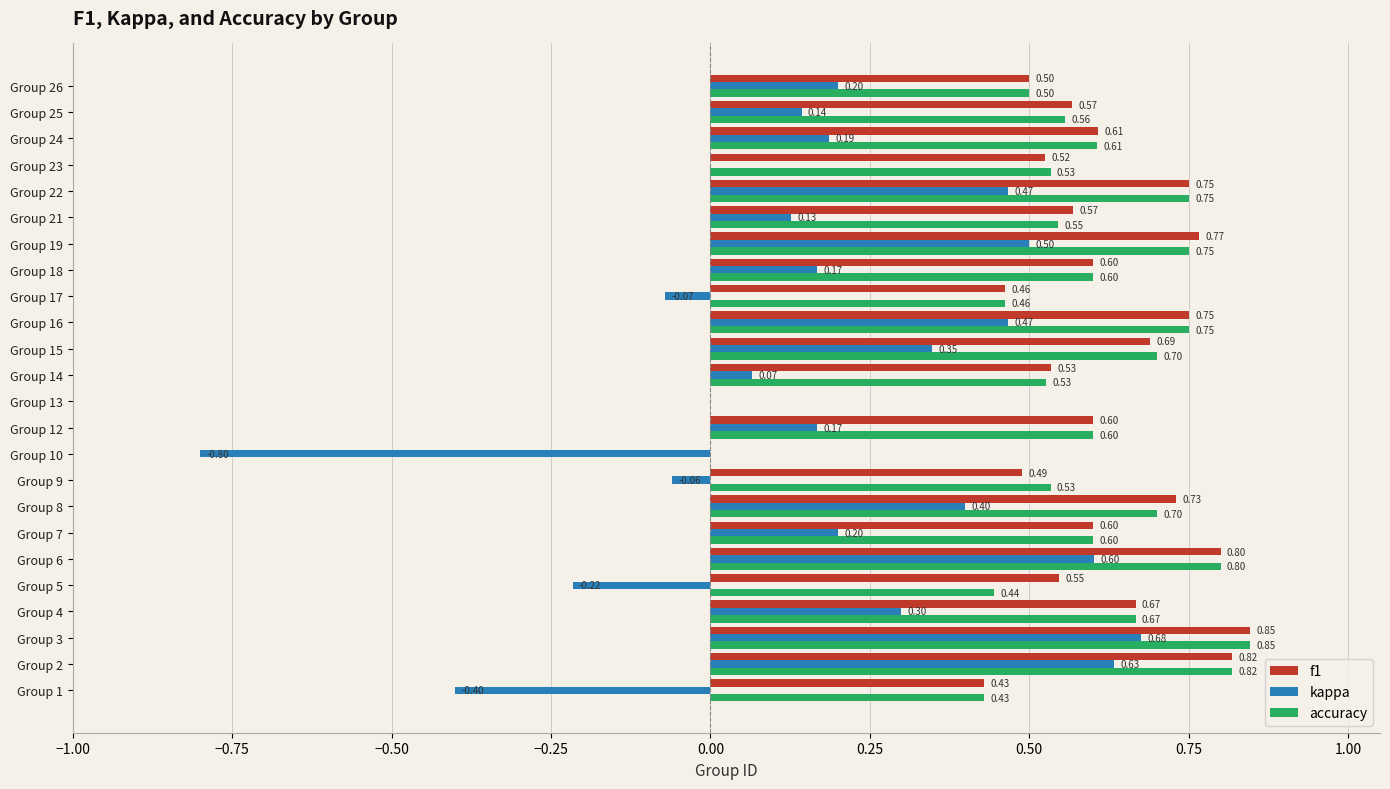

Which series changed the most between Group 10 and Group 25?

kappa